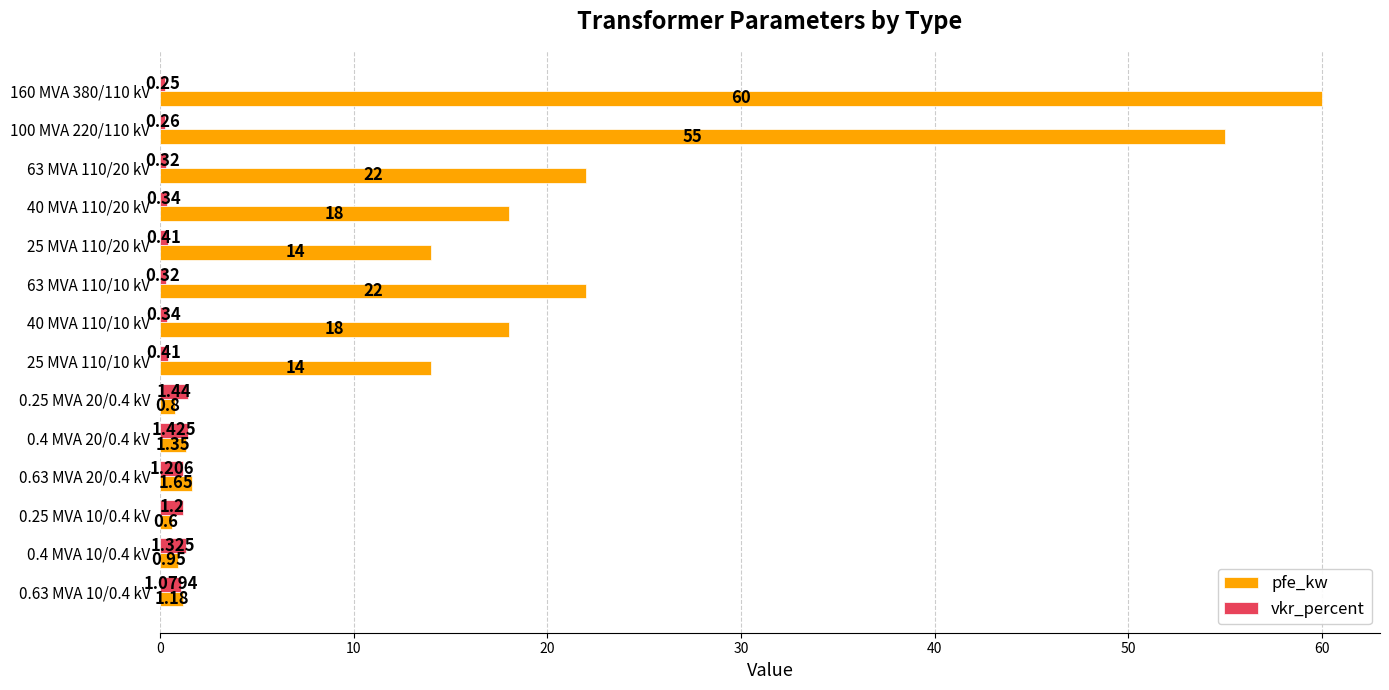

Which series has the widest spread of values?

pfe_kw